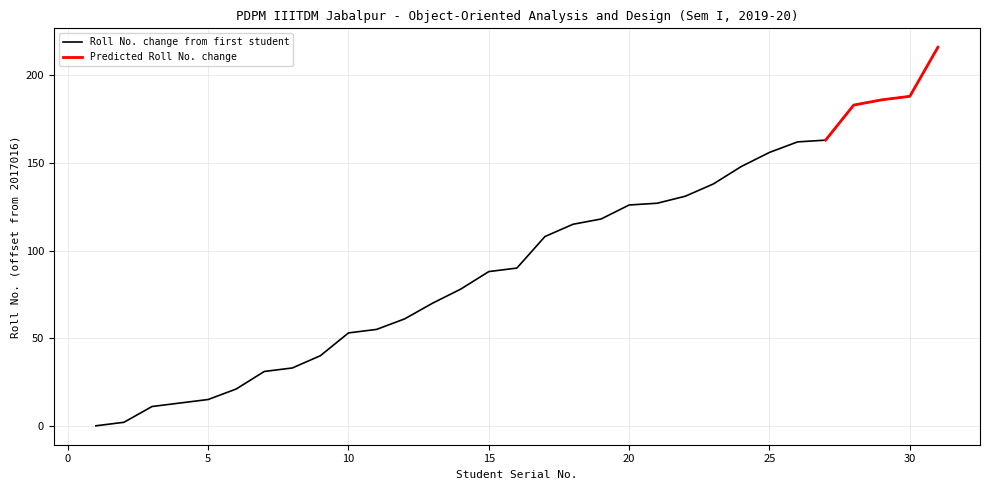

List the labels in order of value, smallest first.

1, 2, 3, 4, 5, 6, 7, 8, 9, 10, 11, 12, 13, 14, 15, 16, 17, 18, 19, 20, 21, 22, 23, 24, 25, 26, 27, 28, 29, 30, 31